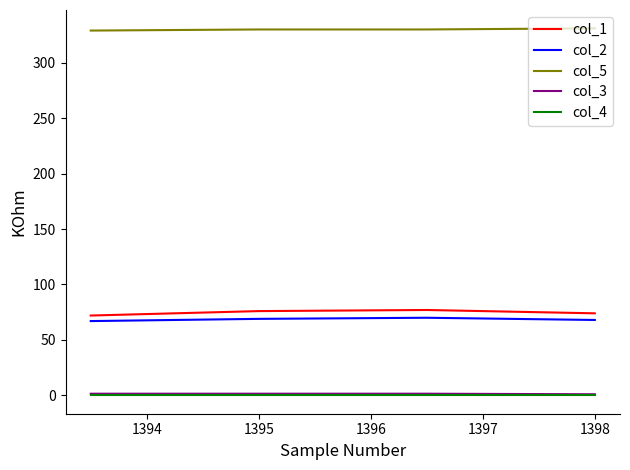

How many distinct data groups are displayed?

5